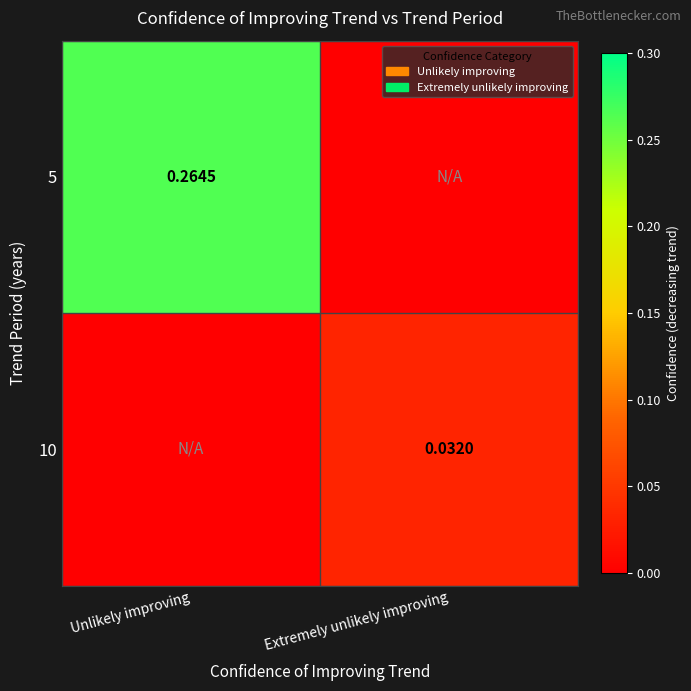

At Extremely unlikely improving, list the series in order from smallest to largest.

5, 10